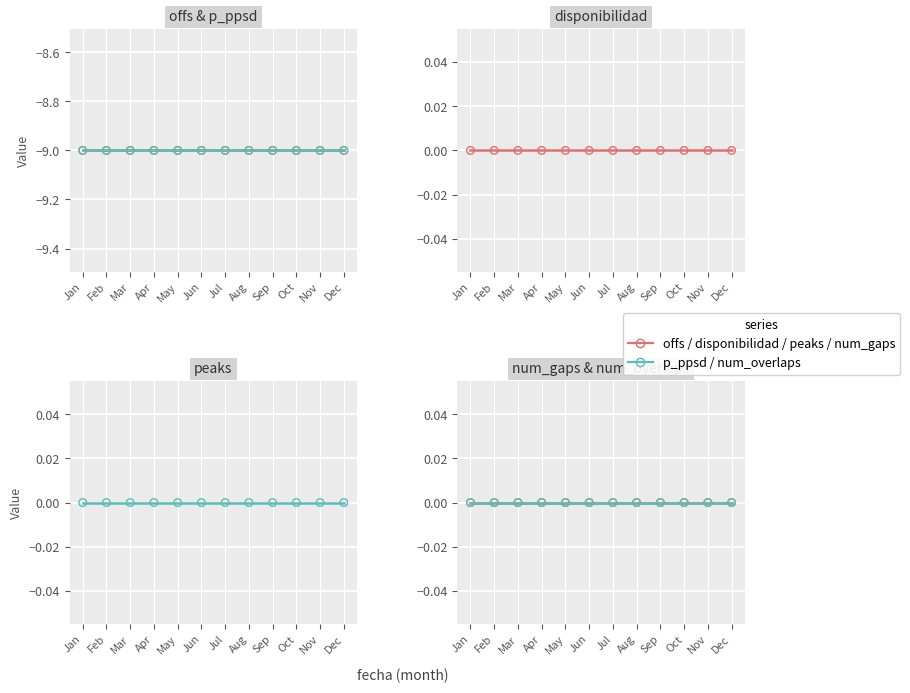

What are all the series names shown in the legend?

offs, p_ppsd, disponibilidad, peaks, num_gaps, num_overlaps